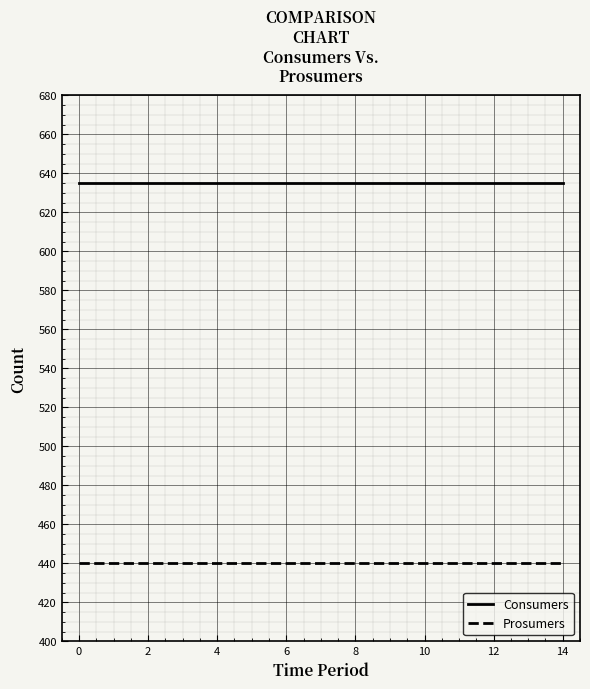

What are all the series names shown in the legend?

Consumers, Prosumers